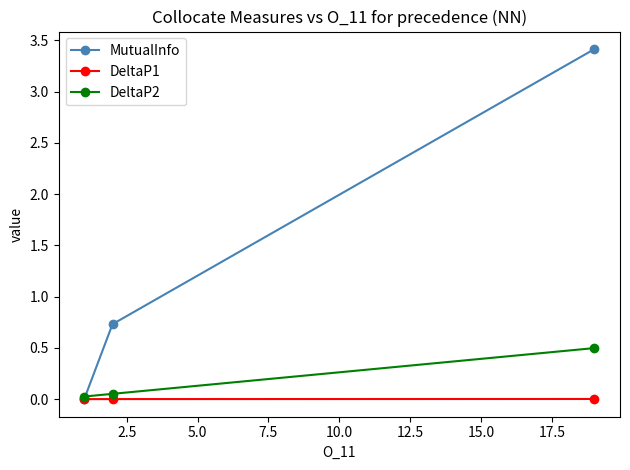

Which series has the largest range (max minus min)?

MutualInfo